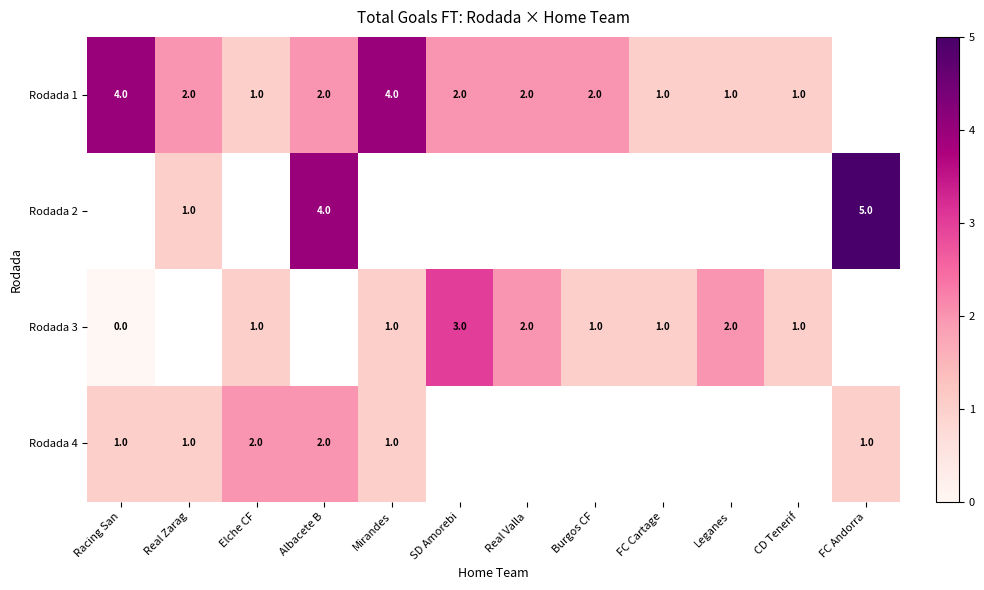

The value of Rodada 4 at Mirandes is 1. True or false?

True